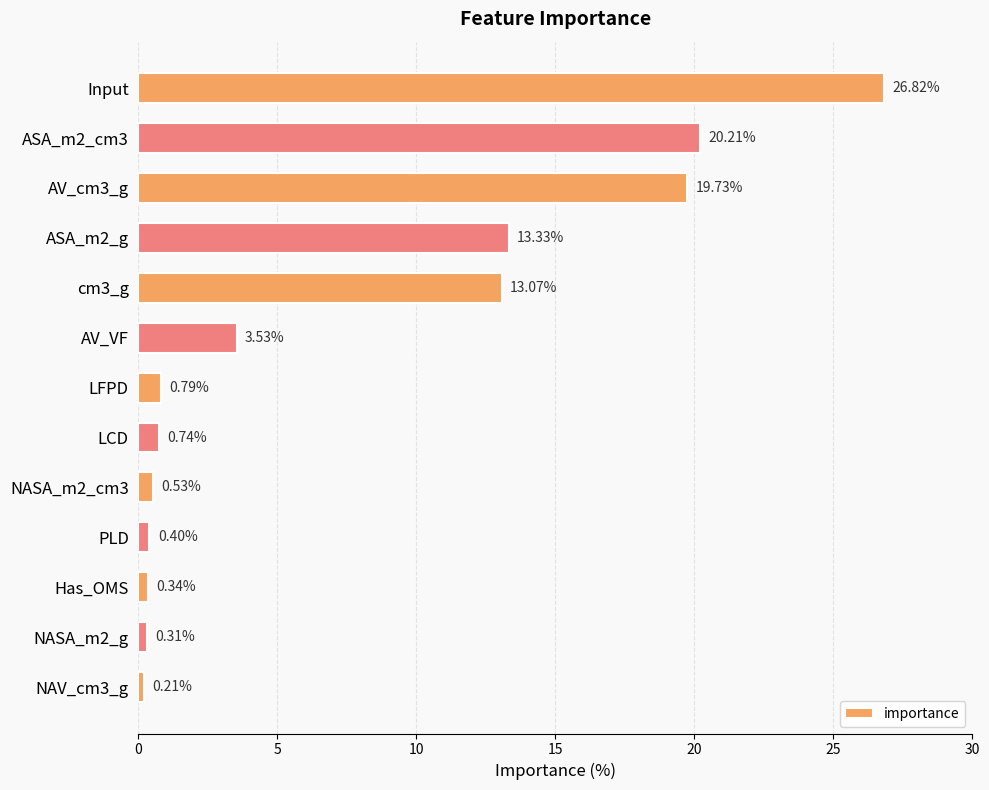

What is the change in value from ASA_m2_cm3 to LCD?

-19.5